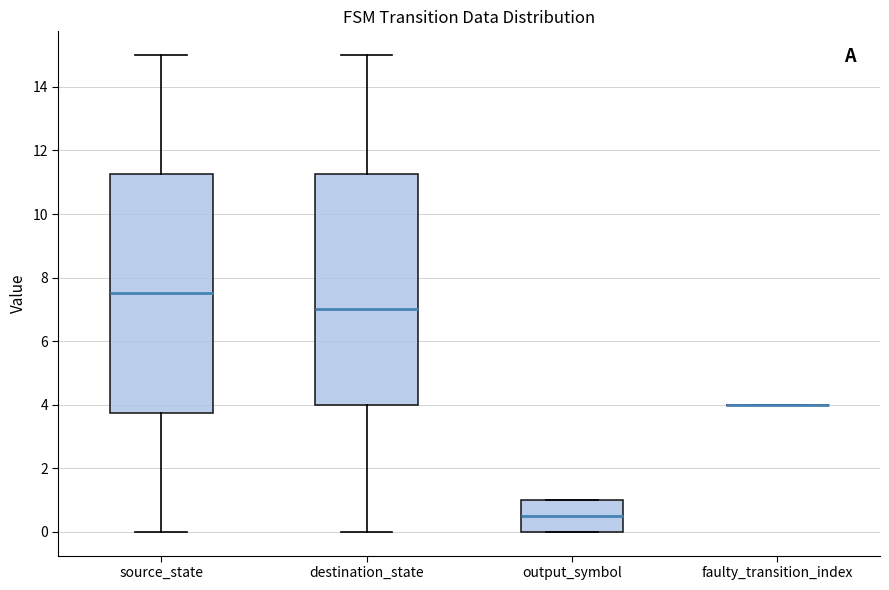

Reading left to right, transcribe this box plot: for each box, give where its median line is, the range the box spans, and where its two whiskers end, as read against the y-axis. The values are not printed on the chart, so give them approximately, as read against the axis.

source_state: median 7.6, box 3.8 to 11.2, whiskers 0.0 to 15.0
destination_state: median 7.0, box 4.0 to 11.2, whiskers 0.0 to 15.0
output_symbol: median 0.6, box 0.0 to 1.0, whiskers 0.0 to 1.0
faulty_transition_index: box collapsed to a line at 4.0, whiskers 4.0 to 4.0